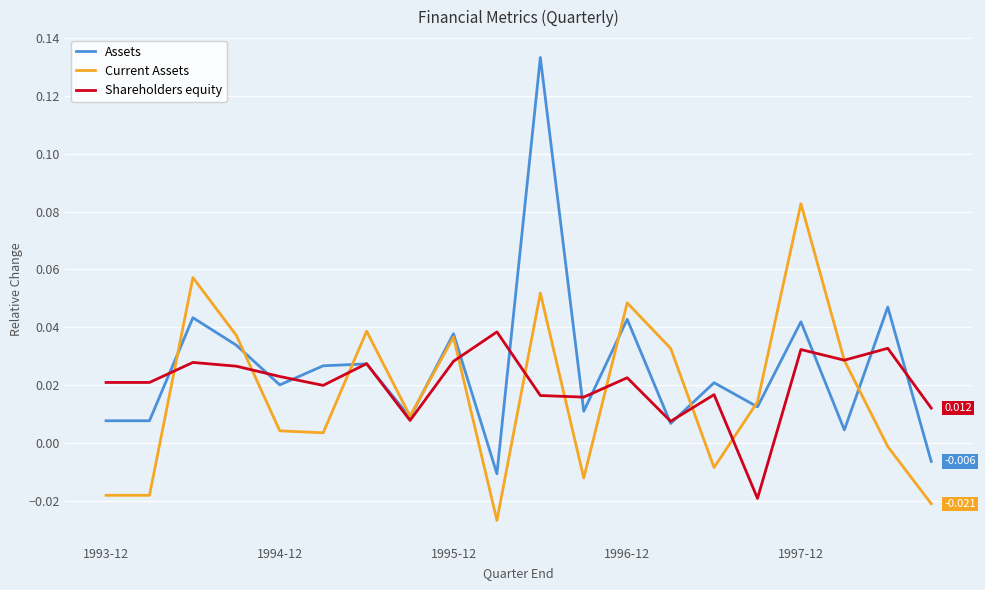

Which series has the widest spread of values?

Assets